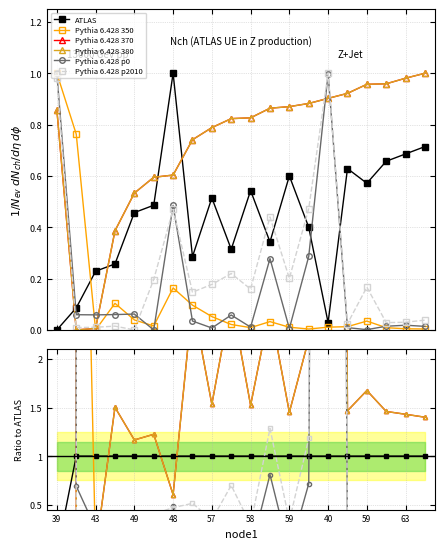

How many interior local valleys does the Pythia 6.428 p0 series have?

5